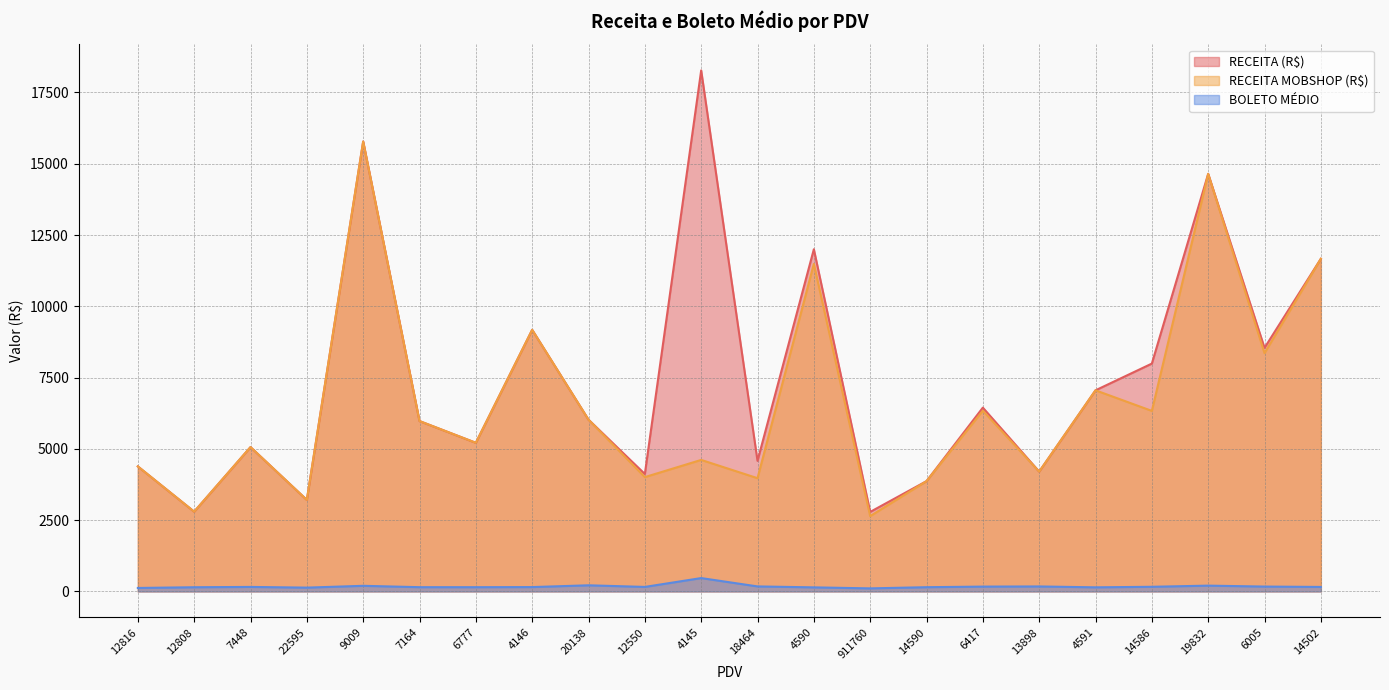

What is the maximum value for RECEITA MOBSHOP (R$)?

15779.2